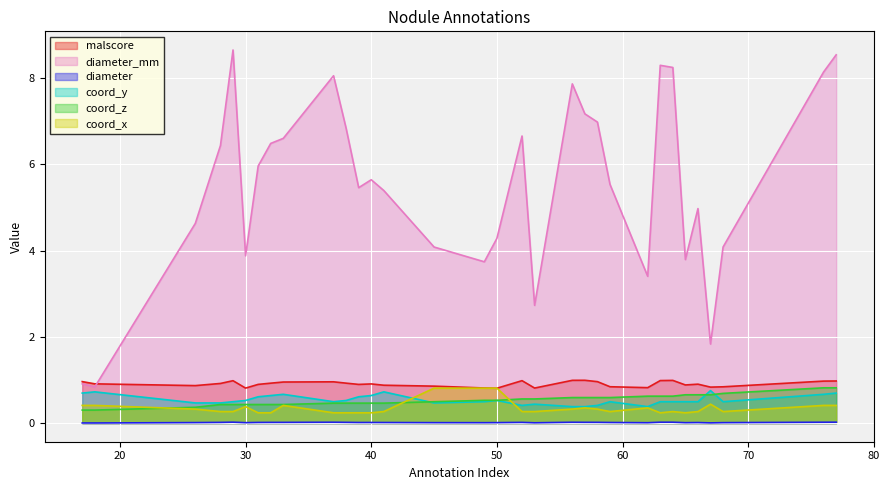

How many interior local valleys does the diameter_mm series have?

8